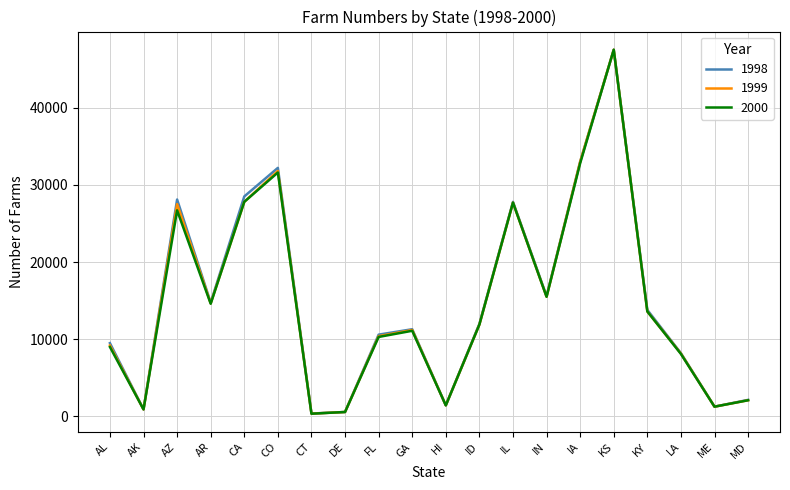

What is the difference between the 1998 values at GA and AK?

10390